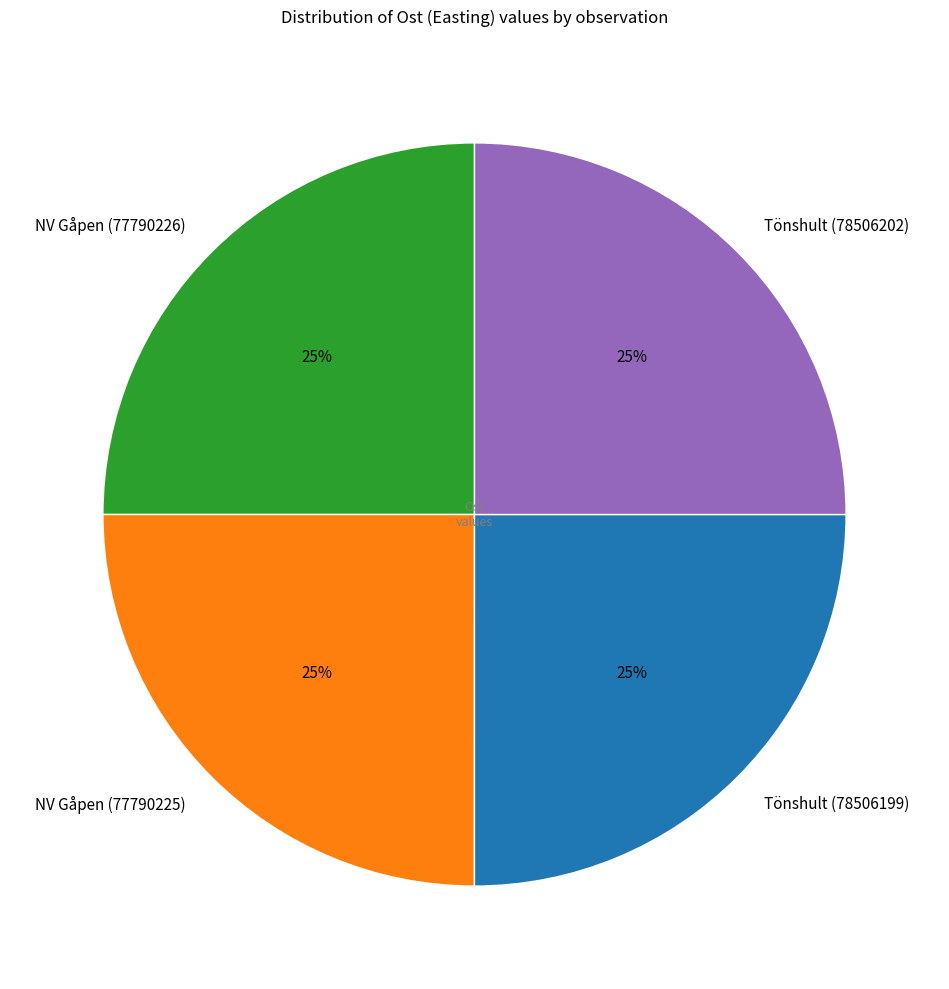

True or false: Tönshult (78506202) accounts for 25% of the total.

True